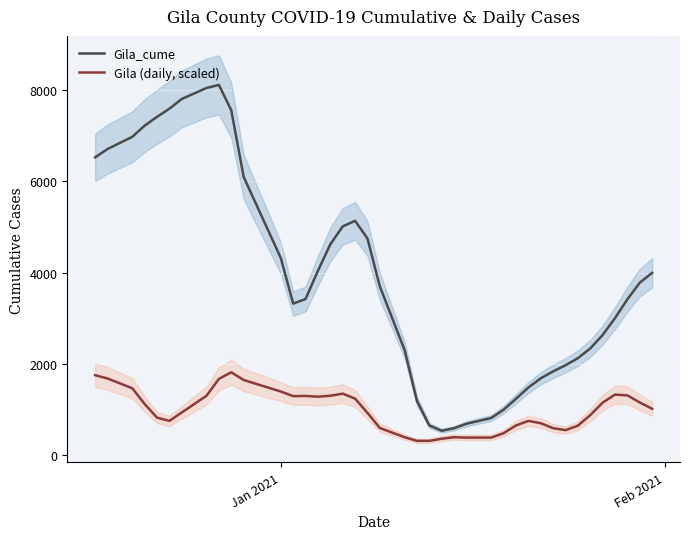

What is the maximum value for Gila_cume?

8110.0